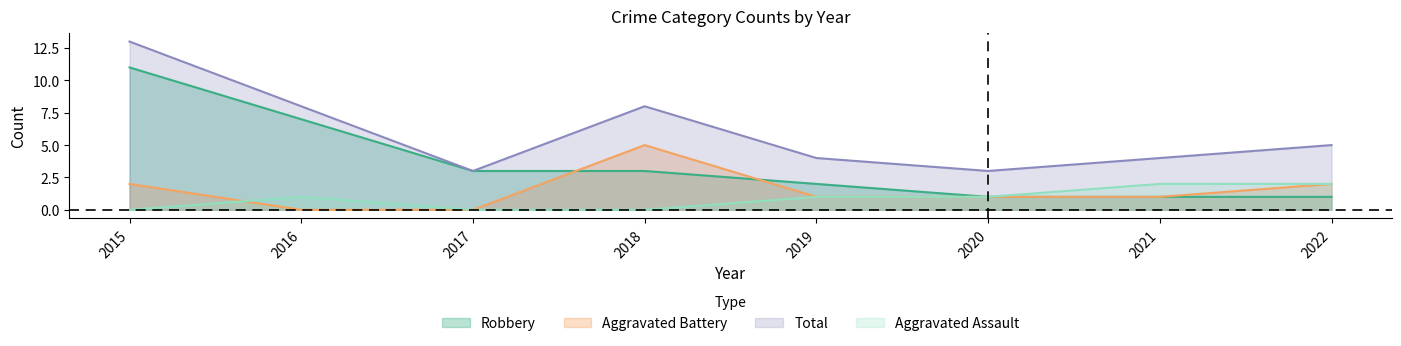

What is the value of the Total point at the 2nd from the left?

8